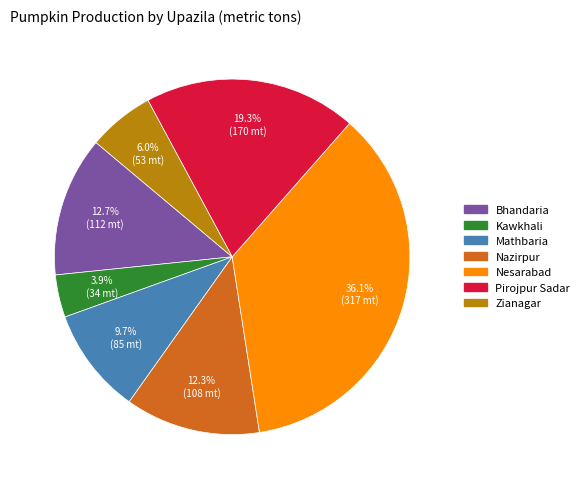

How many slices are in this pie chart?

7